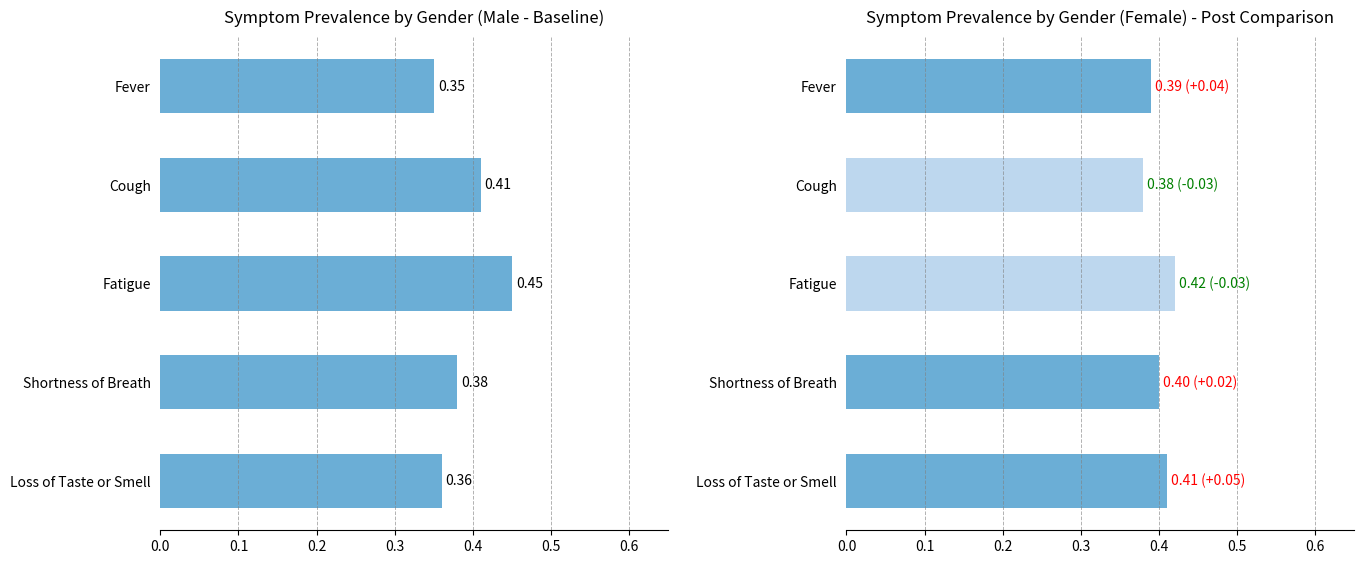

Rank the series by their average value, from lowest to highest.

Male, Female